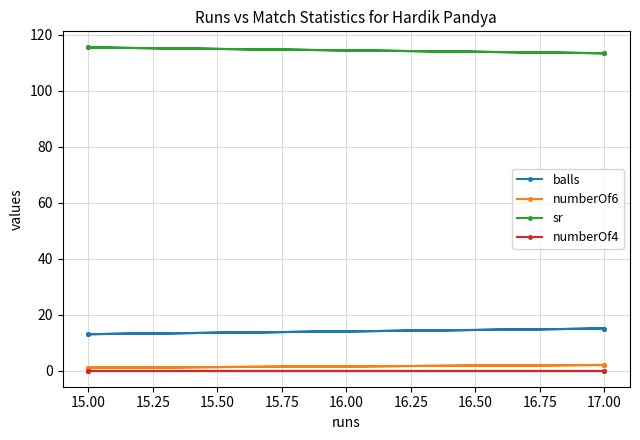

What is the difference between the second highest and minimum values in the numberOf6 series?

1.0